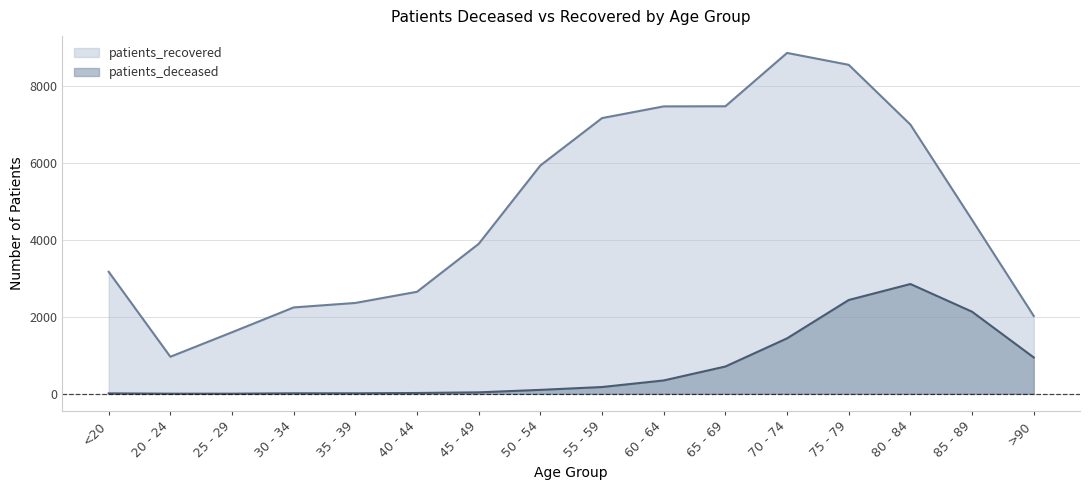

What is the spread (max minus min) of values at 20 - 24?

959